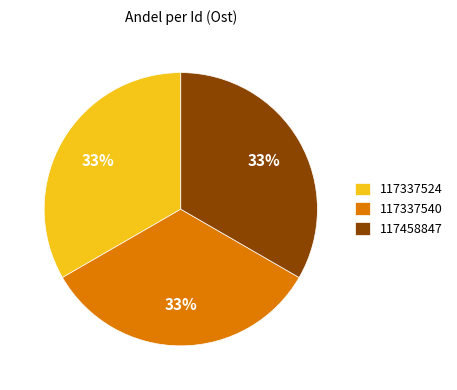

How many segments does this pie chart have?

3